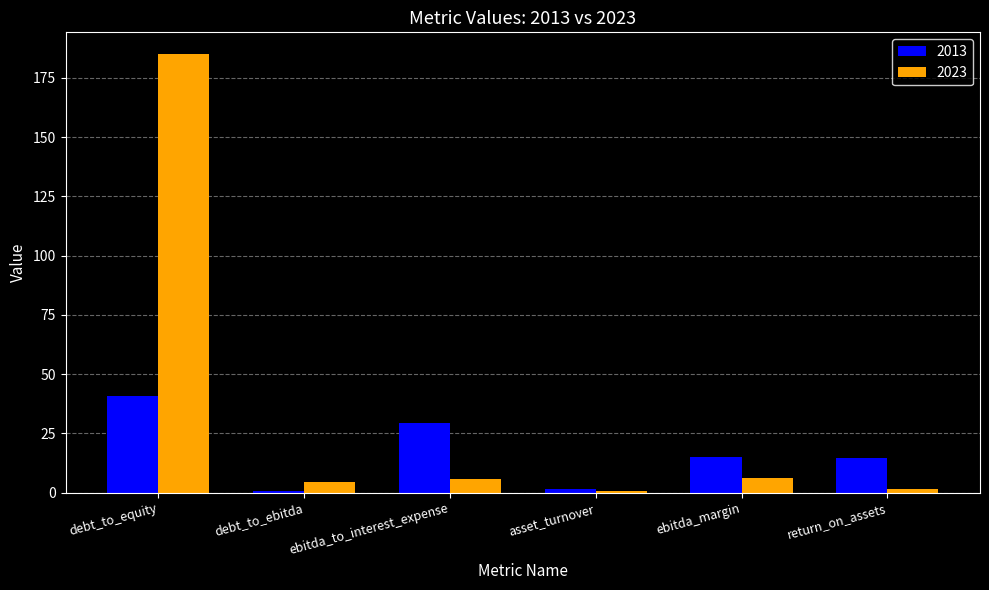

What is the average value of the 2023 series?

34.0